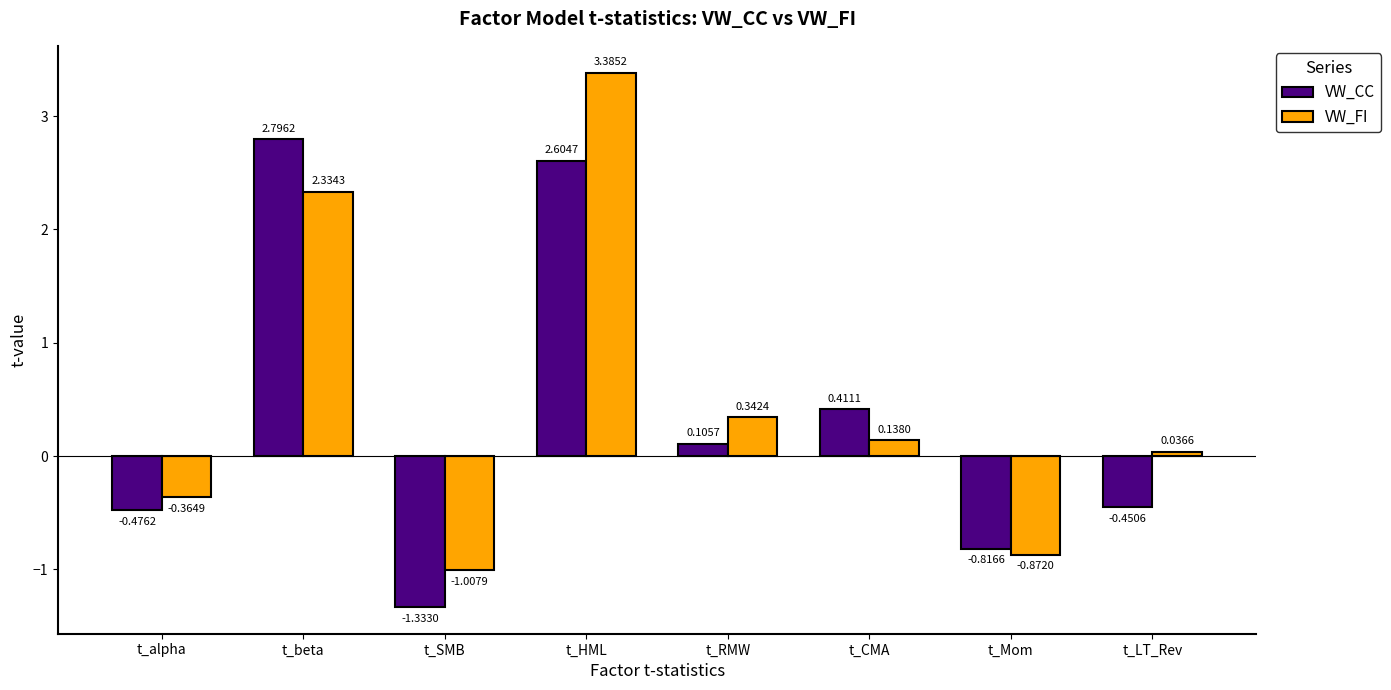

Which label corresponds to the largest value in the chart?

t_HML